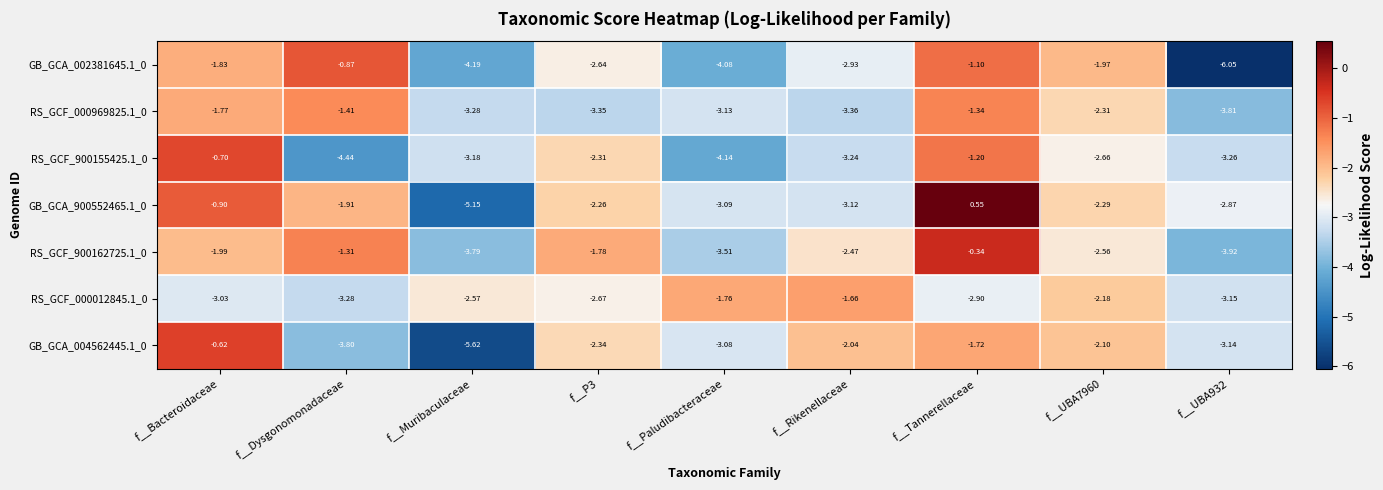

Which series changed the most between f__Bacteroidaceae and f__Tannerellaceae?

RS_GCF_900162725.1_0